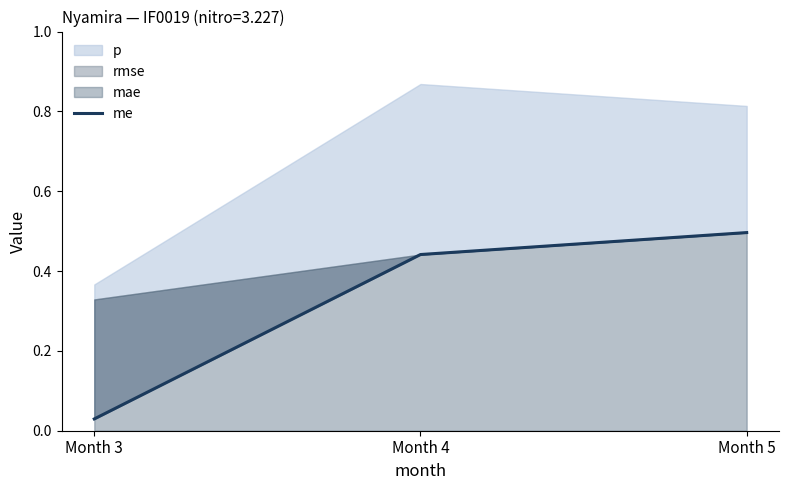

What is the difference between the maximum and minimum values?

0.5